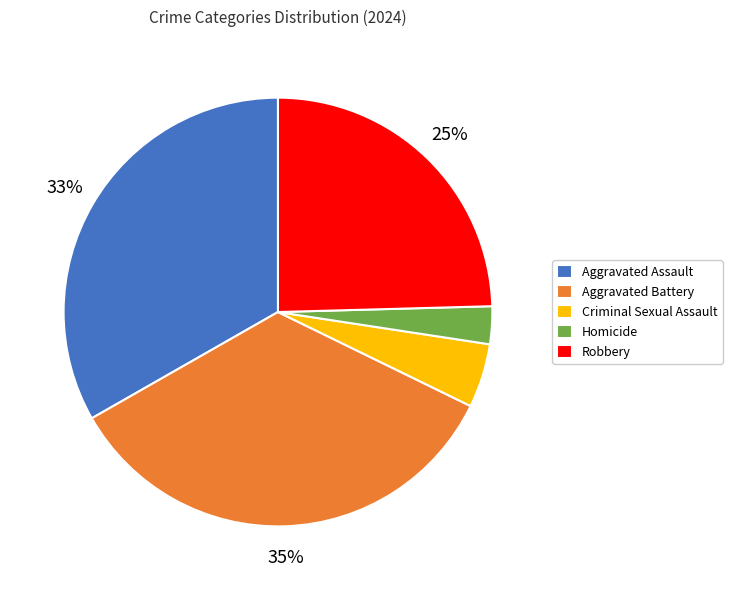

To the nearest percent, what portion does Aggravated Battery represent?

35%